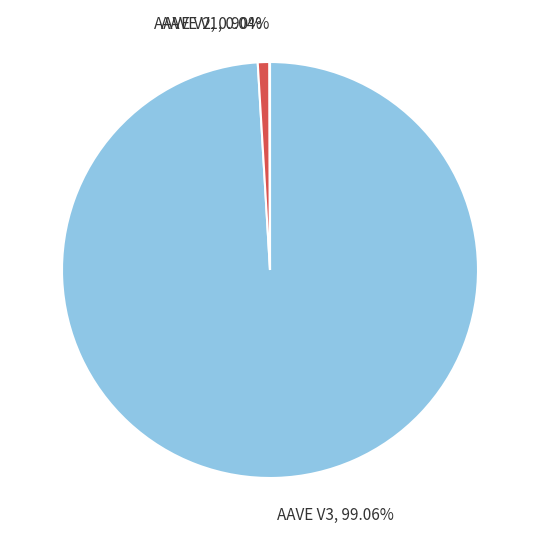

Which slice is the largest?

AAVE V3